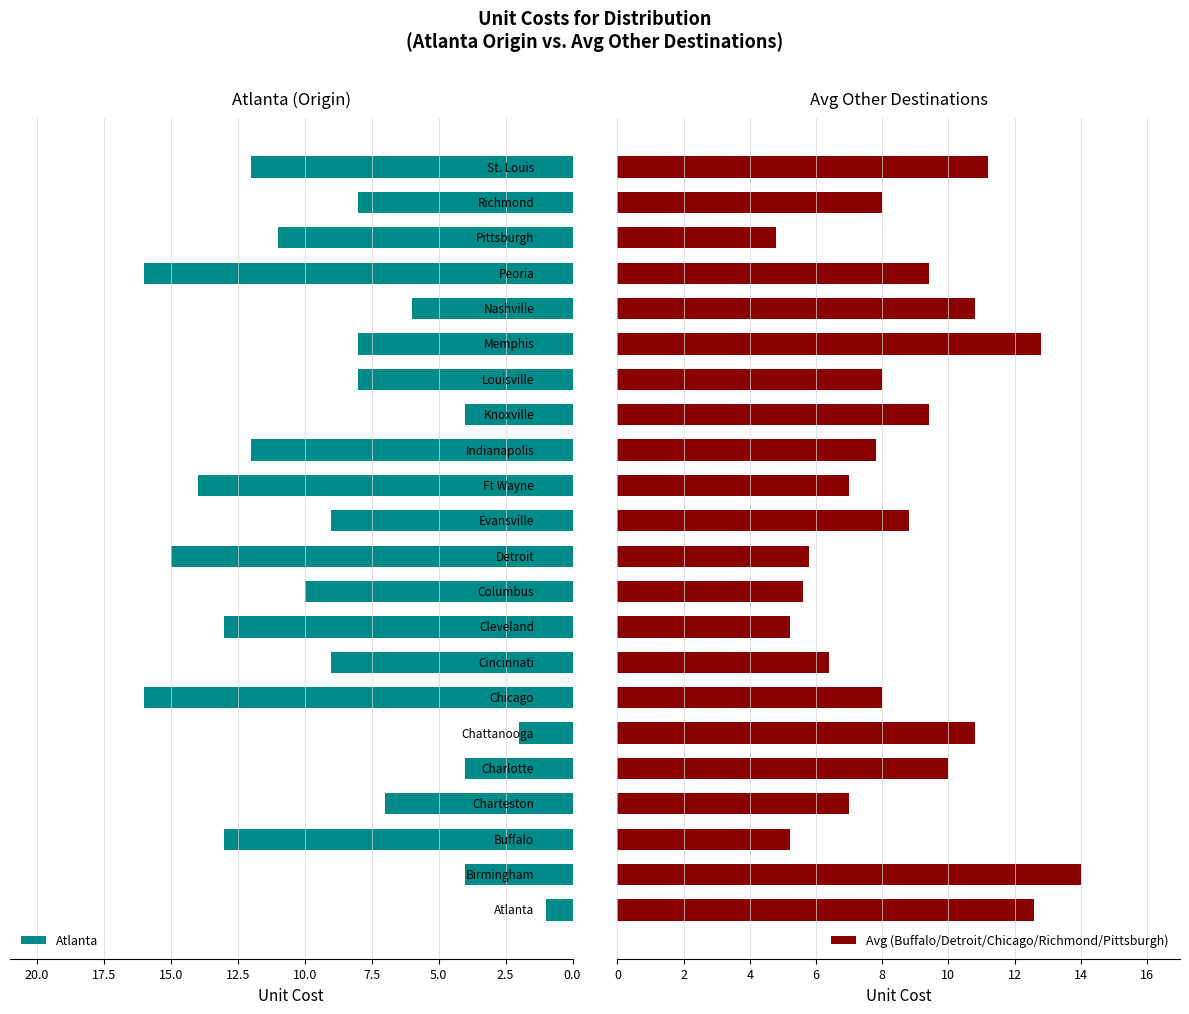

What is the spread (max minus min) of values at 10?

9.2